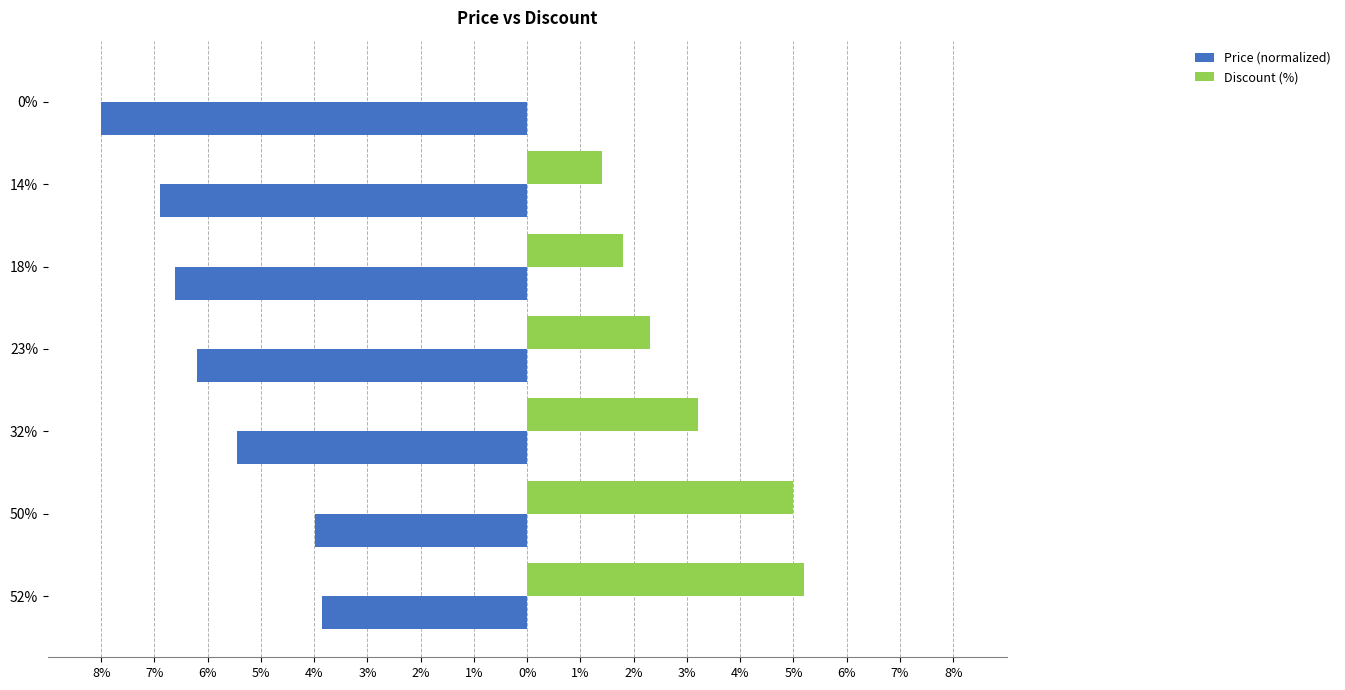

What are all the series names shown in the legend?

Price (normalized), Discount (%)